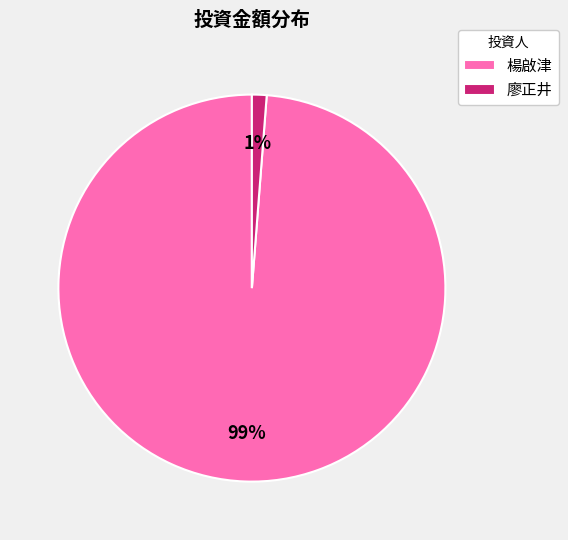

To the nearest percent, what is the difference between the 楊啟津 and 廖正井 slice percentages?

98%